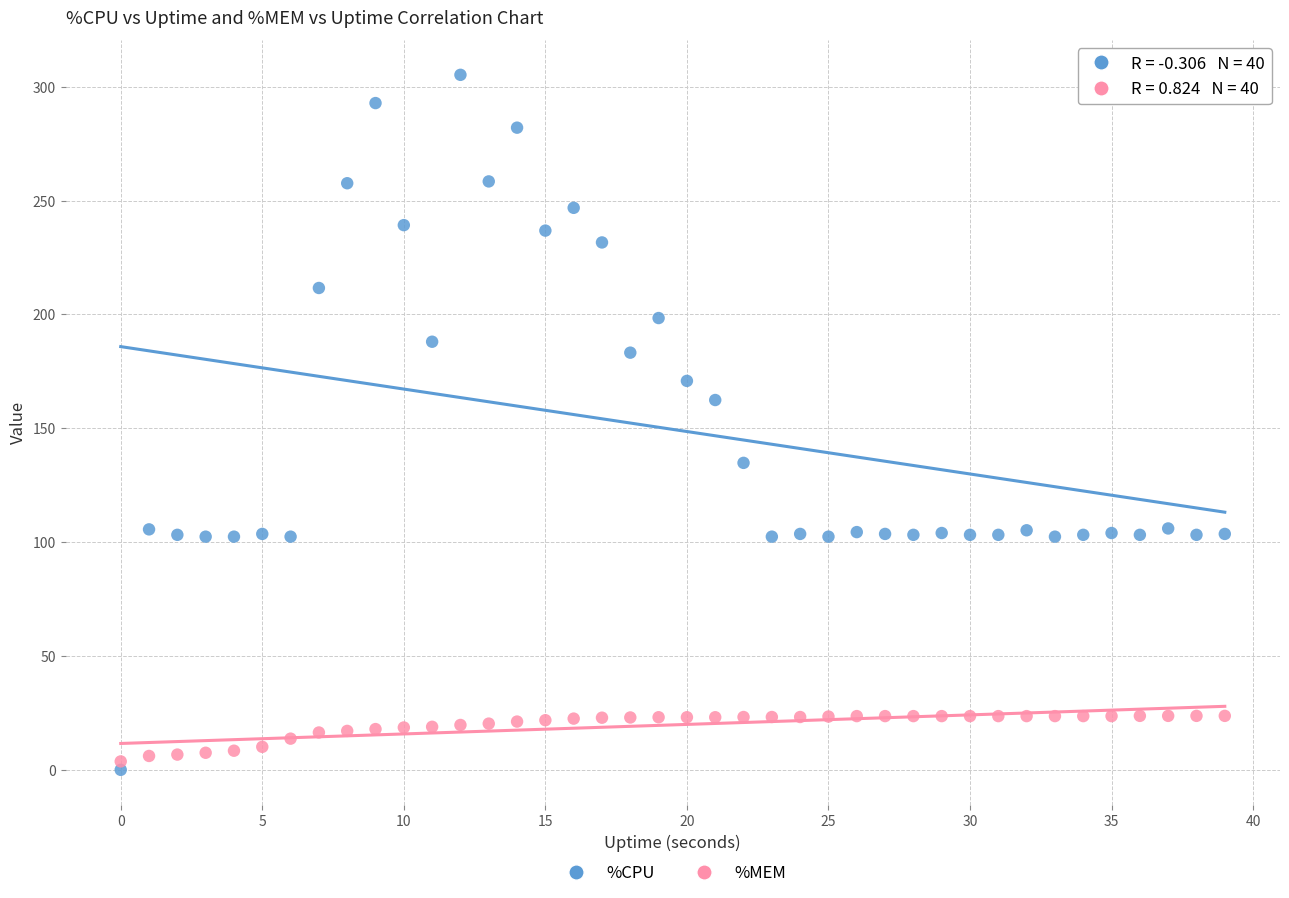

What are all the series names shown in the legend?

%CPU, %MEM